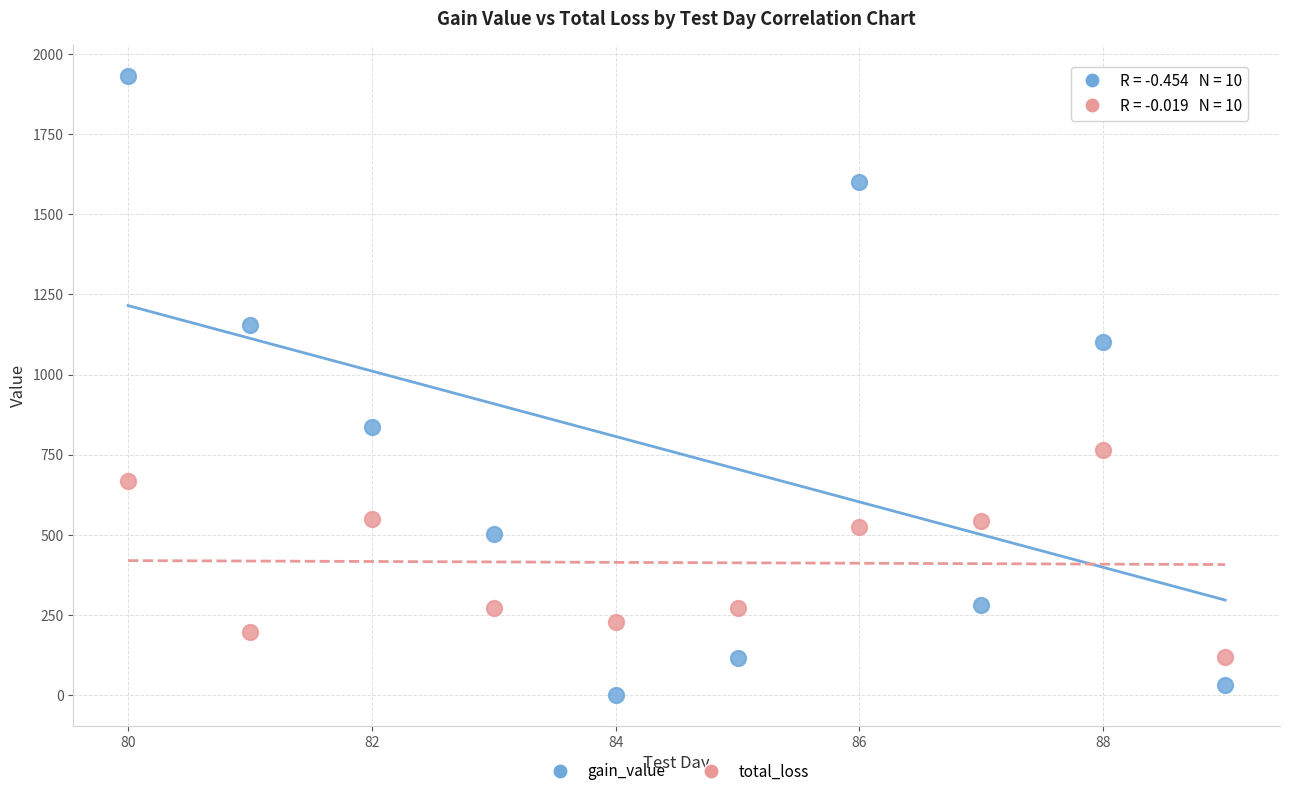

Which series contains the highest Y value?

gain_value